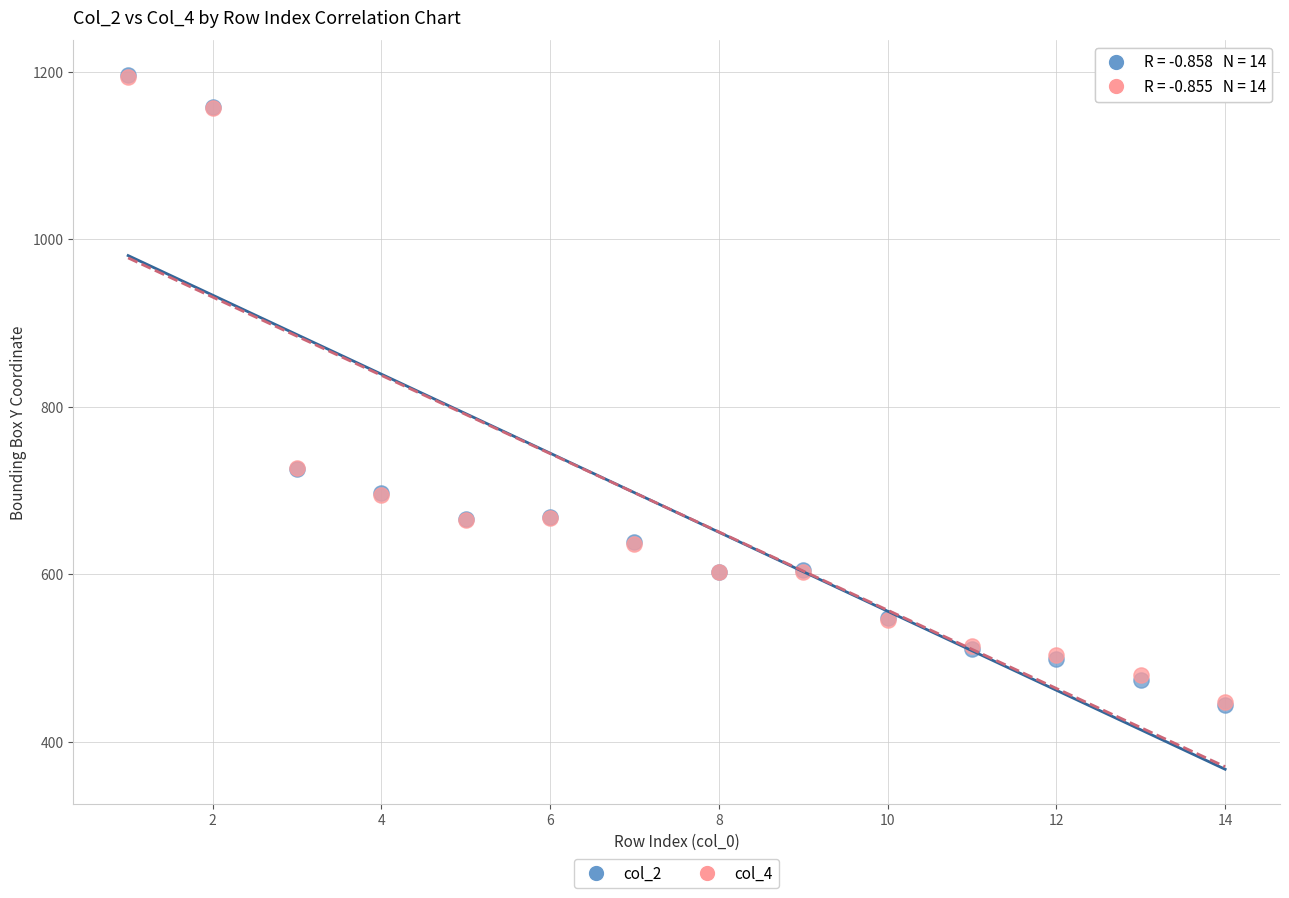

Which series has the widest spread of Y values?

col_2